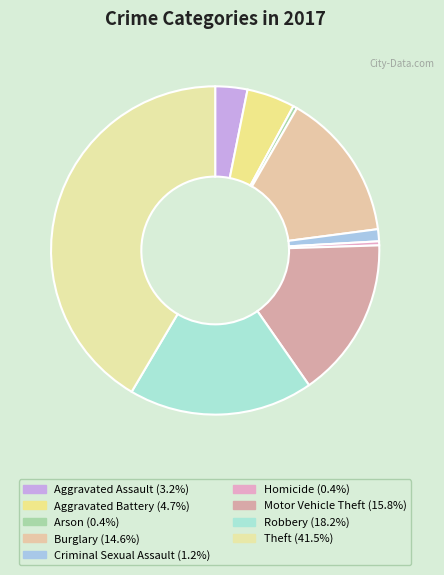

To the nearest percent, what is the average slice percentage?

11%